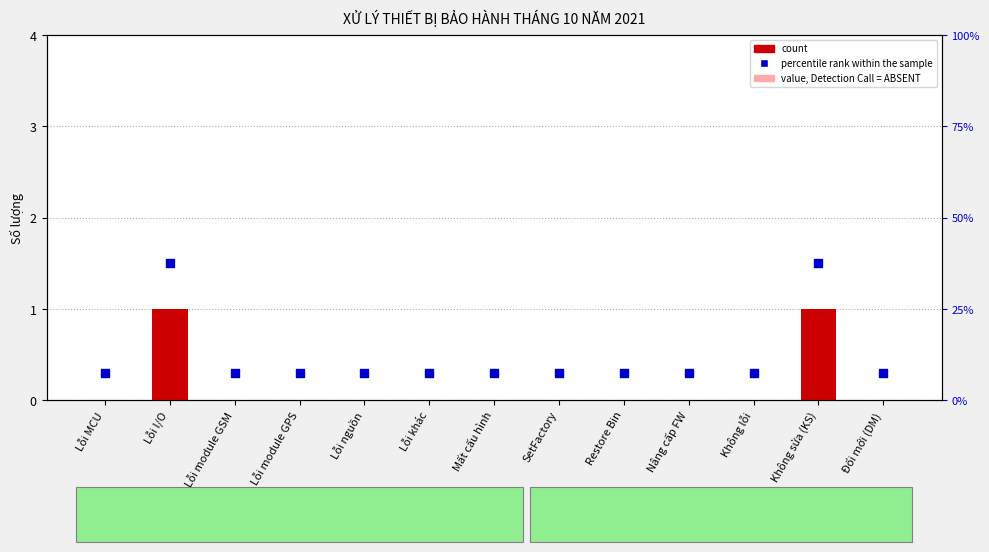

At which category is the sum across all series the highest?

Lỗi I/O